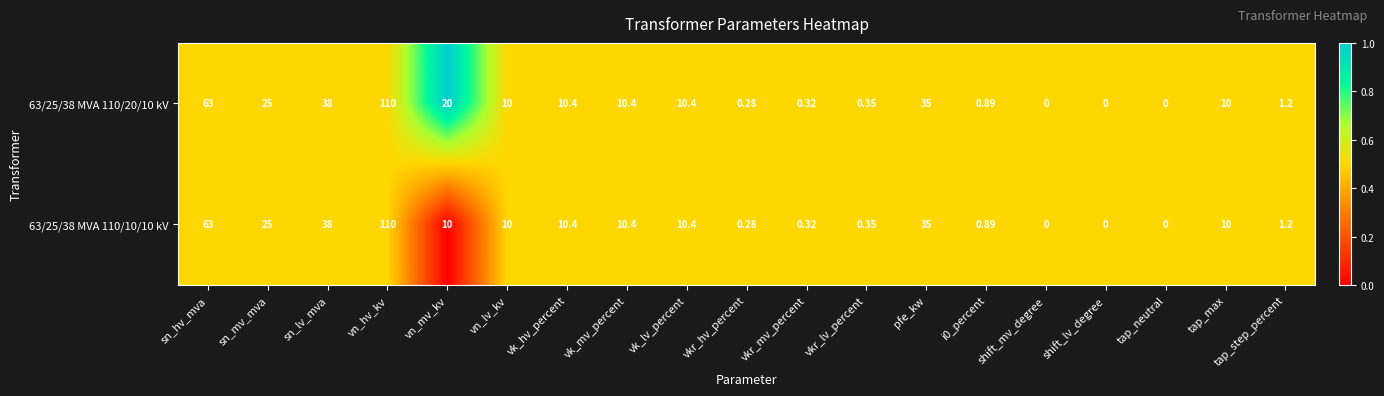

At which label does 63/25/38 MVA 110/10/10 kV reach its peak?

vn_hv_kv